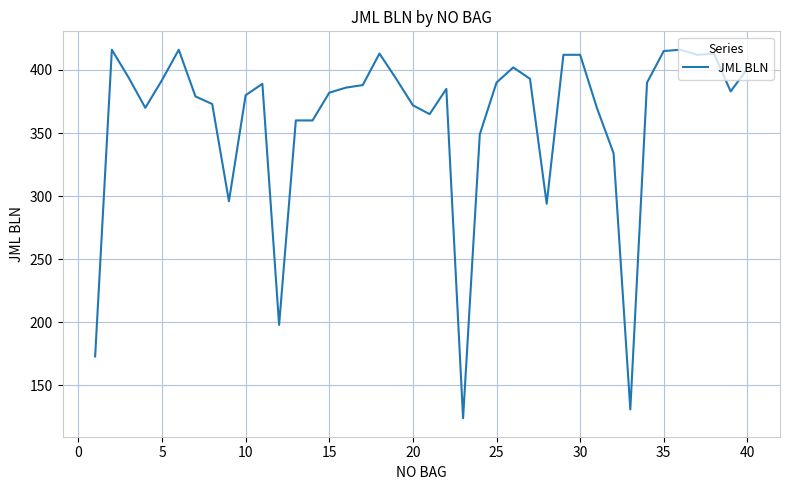

What is the greatest value displayed?

416